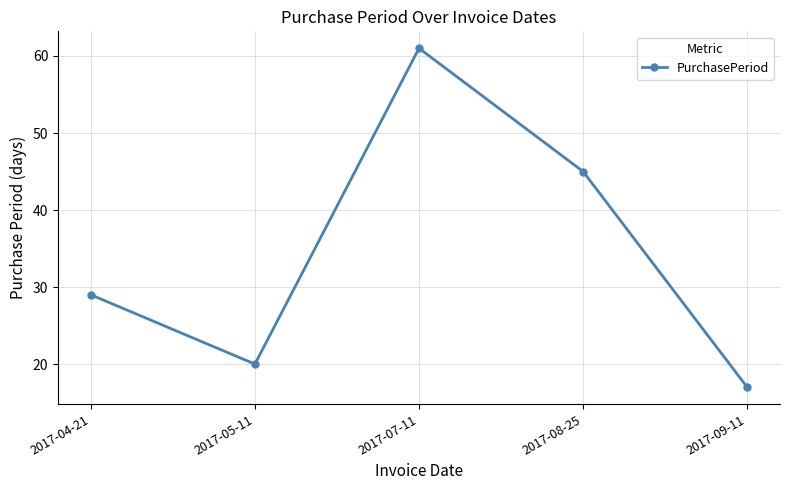

List the labels in order of value, largest first.

2017-07-11, 2017-08-25, 2017-04-21, 2017-05-11, 2017-09-11